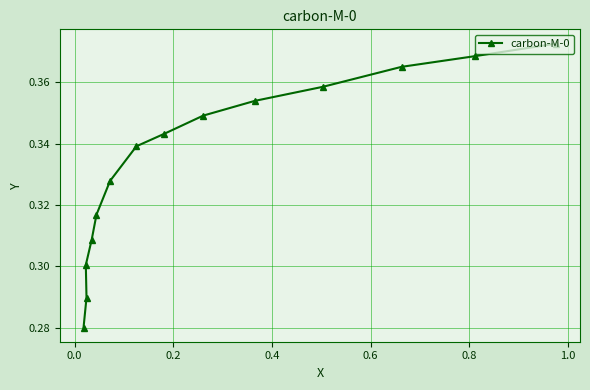

How many lines are shown in the chart?

1